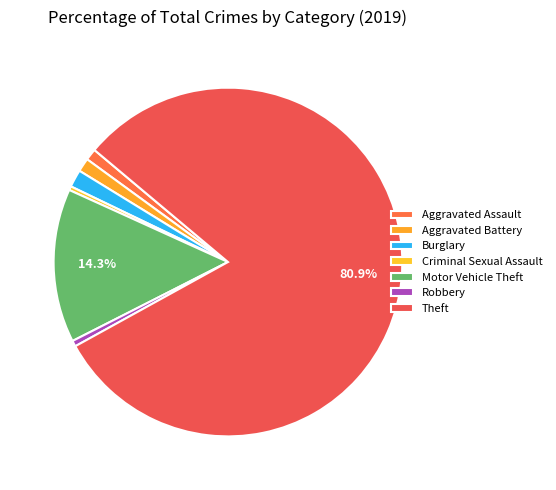

Which slice is the largest?

Theft